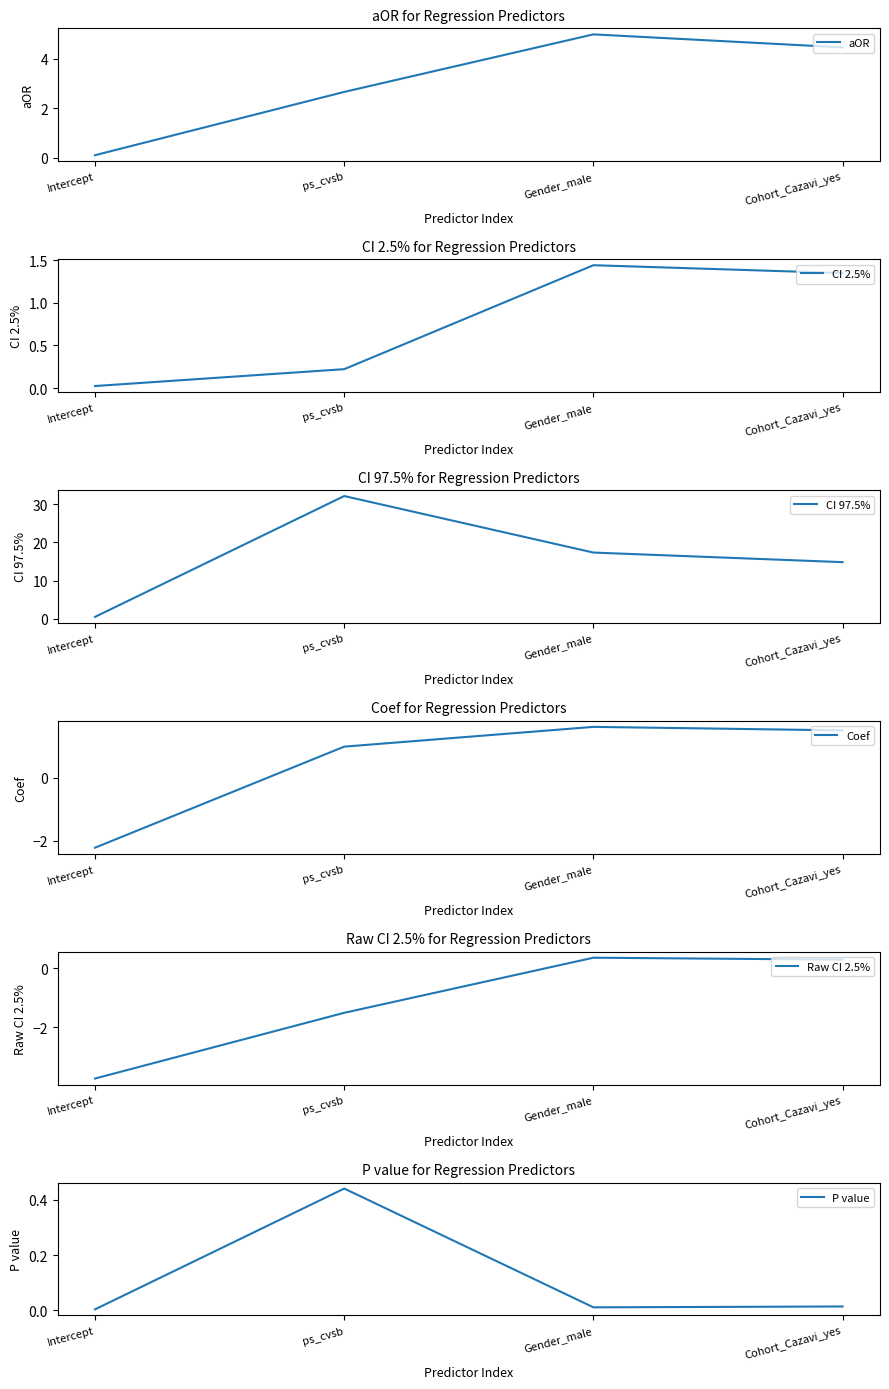

True or false: CI 2.5% has a value of 0.0 at Intercept.

True